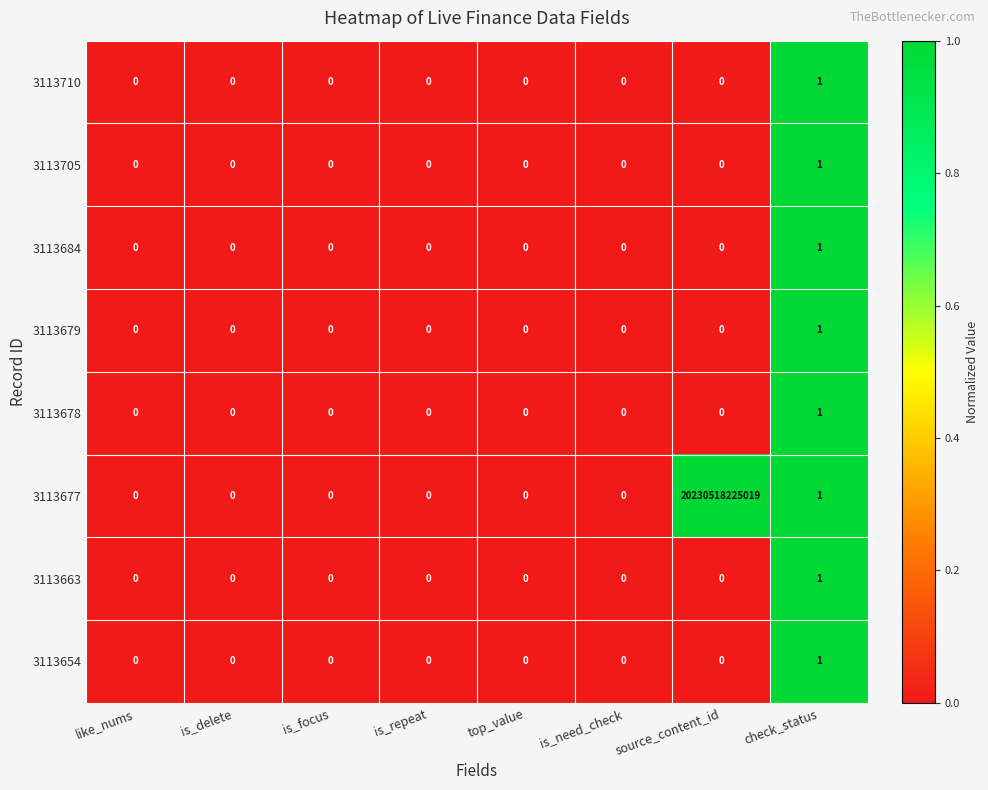

Which series changed the most between source_content_id and check_status?

3113677